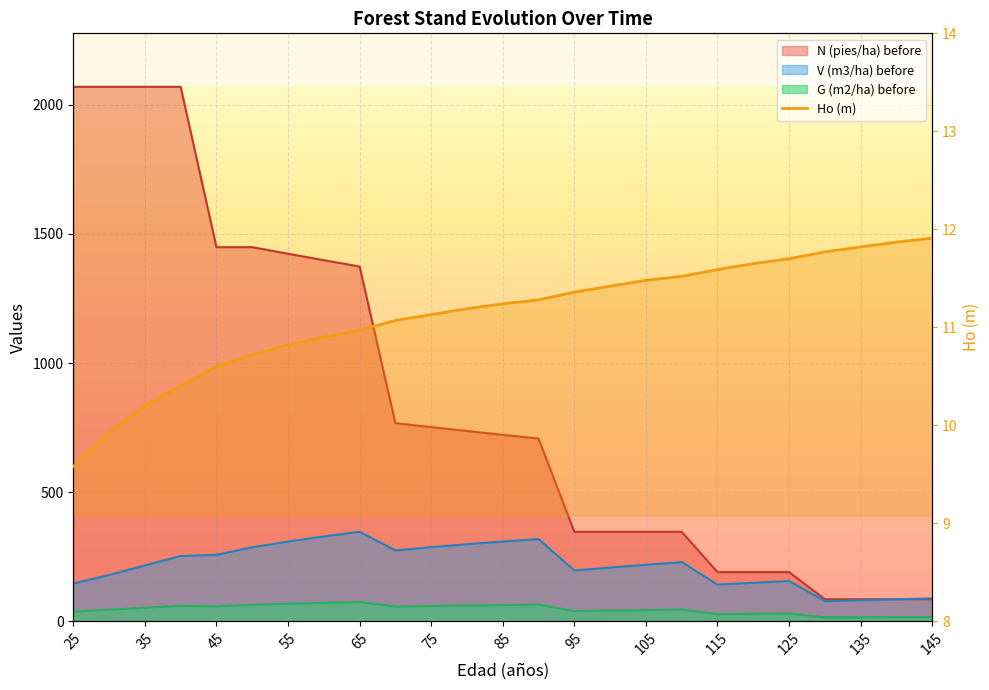

What is the difference between the second highest and second lowest values in the Ho (m) series?

1.9